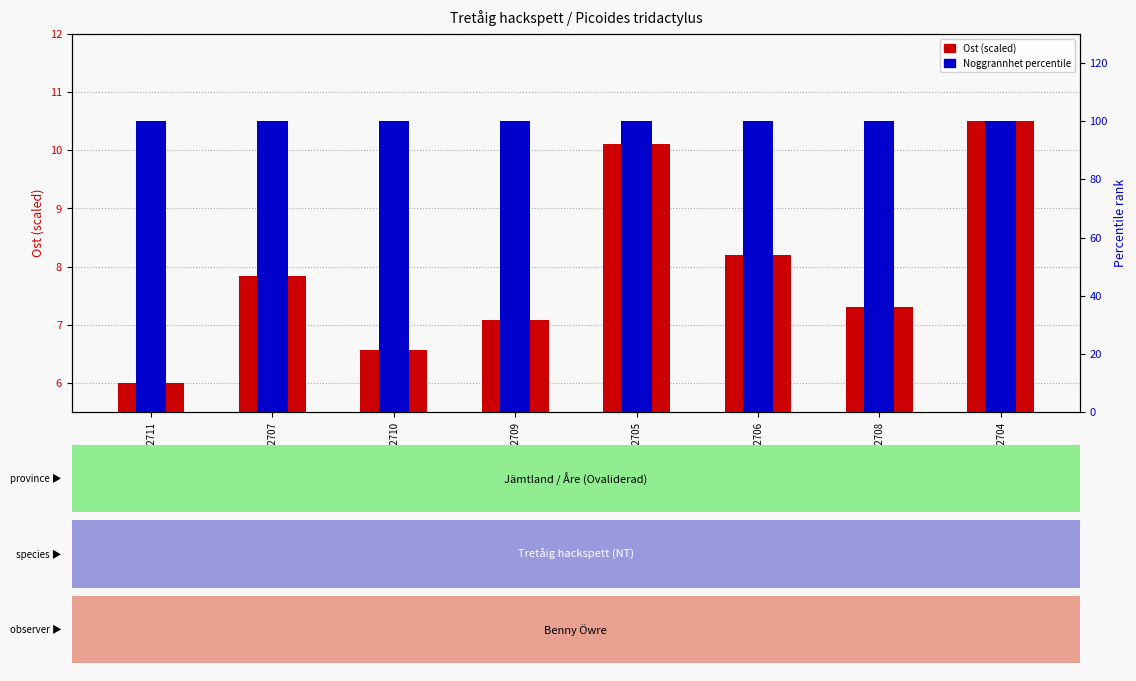

What is the difference between the highest and lowest values at 107312707?

92.2